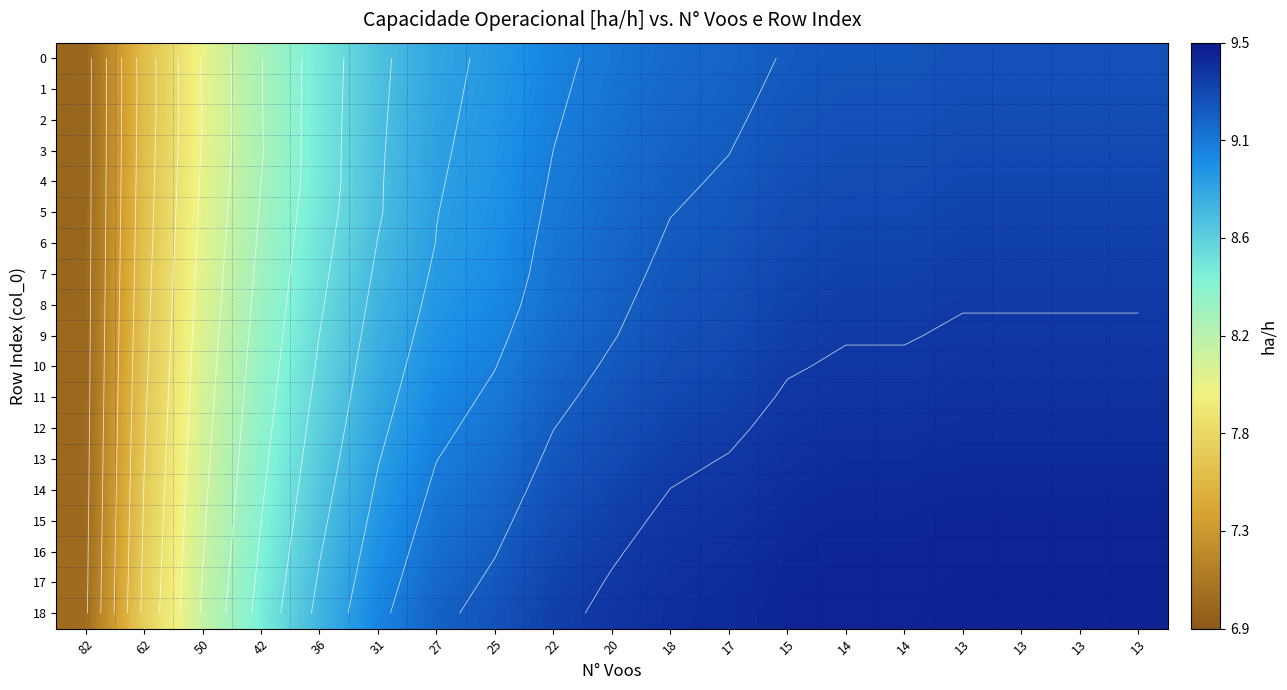

Between 31 and 22, which series saw the biggest shift?

5